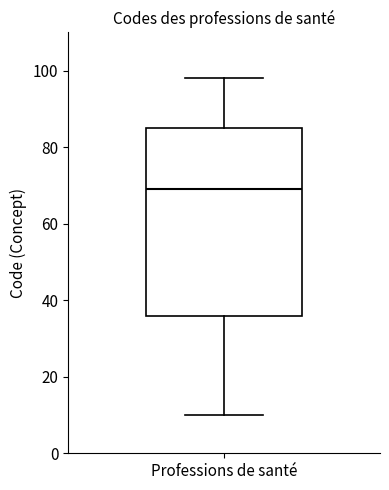

Read this box plot against the y-axis: the position of the median line, the range covered by the box, and the ends of both whiskers. The values are not printed on the chart, so give them approximately, as read against the axis.

median 70, box 36 to 86, whiskers 10 to 98